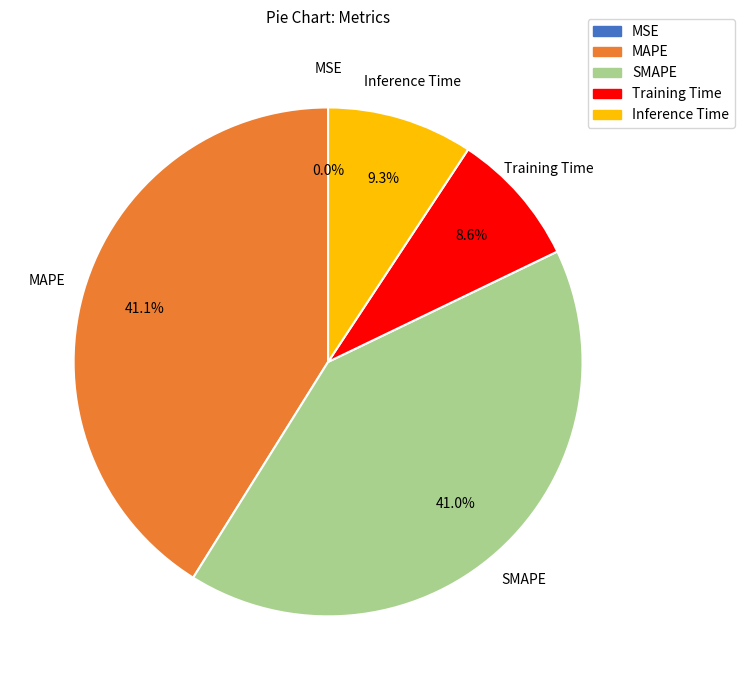

Combined, what portion of the pie is Inference Time and MAPE?

50.4%